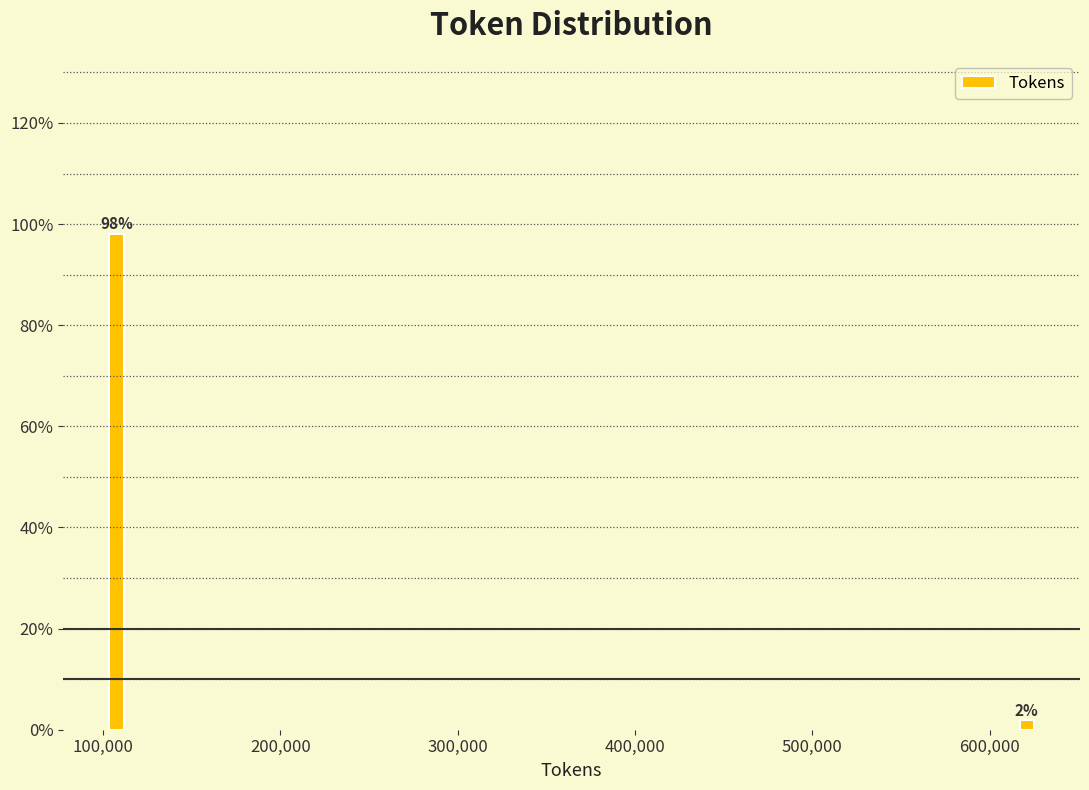

Which category has the highest value across all series?

100,000